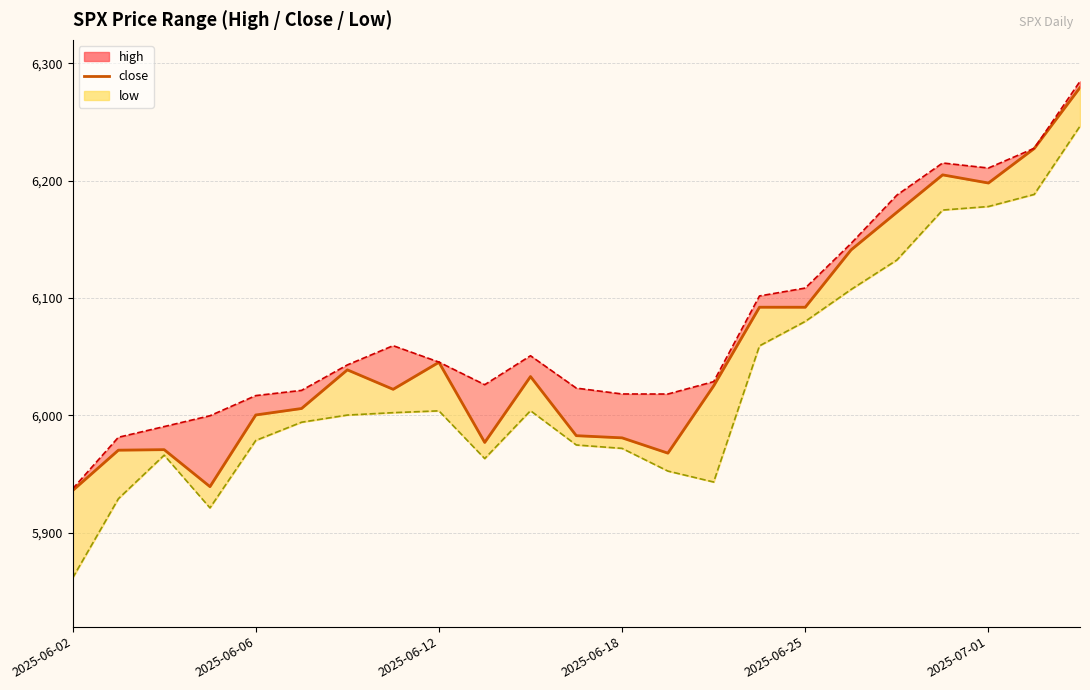

How many points are lower than both their immediate neighbors (excluding endpoints)?

6